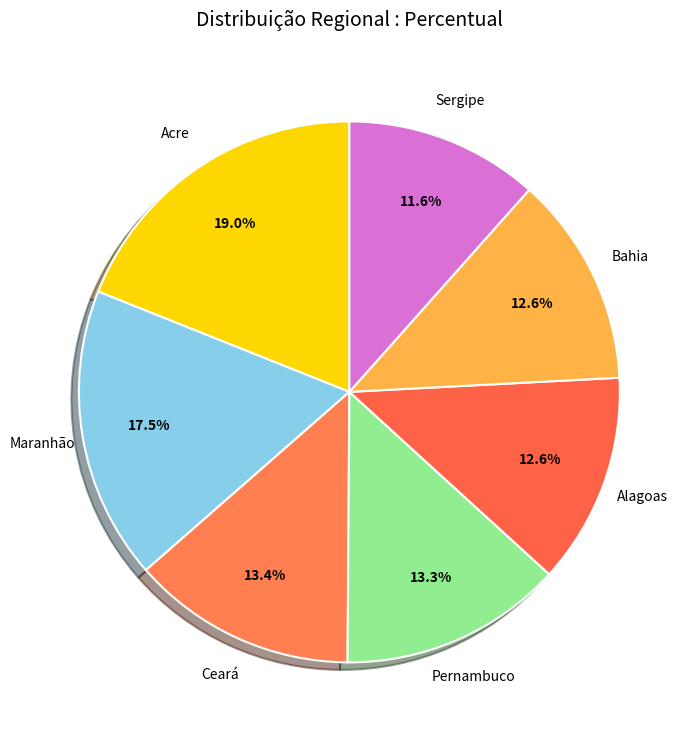

How many slices are in this pie chart?

7